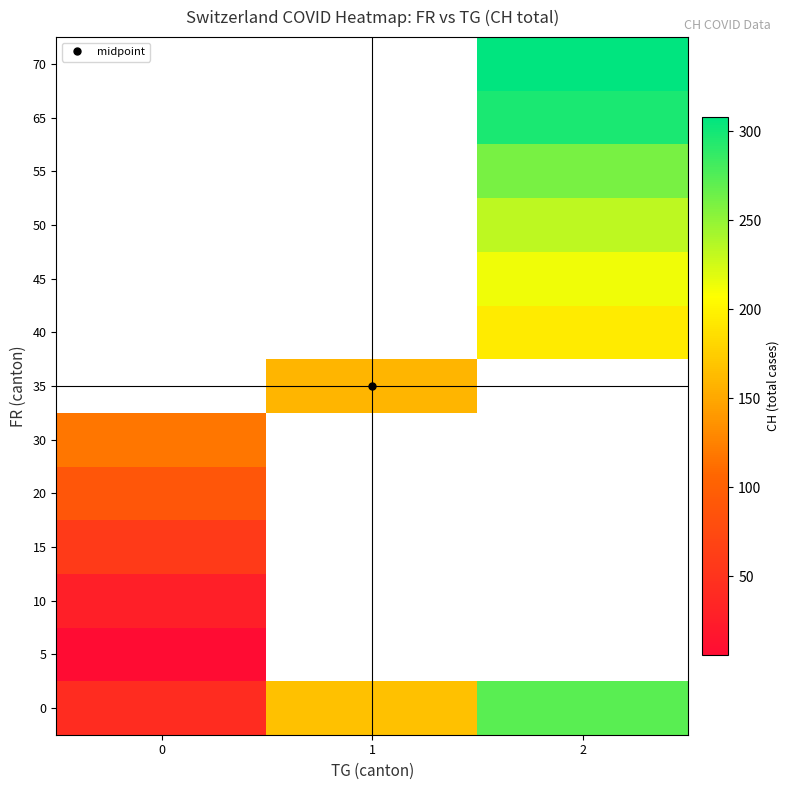

How many series are shown in this chart?

13